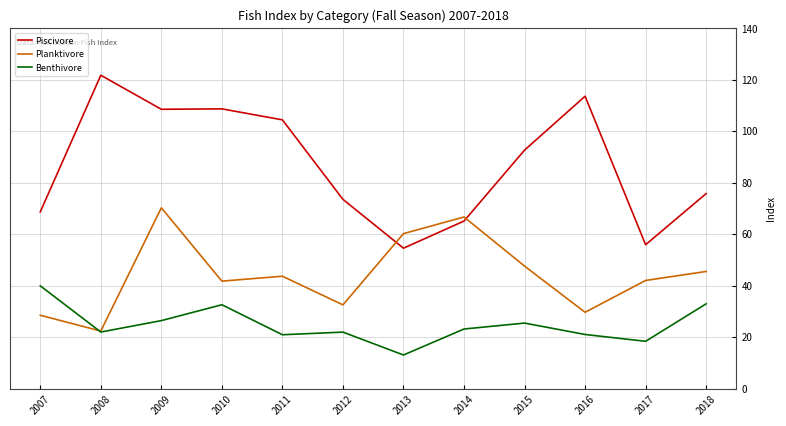

Is the value of Benthivore at 2012 greater than the value of Planktivore at 2014?

No